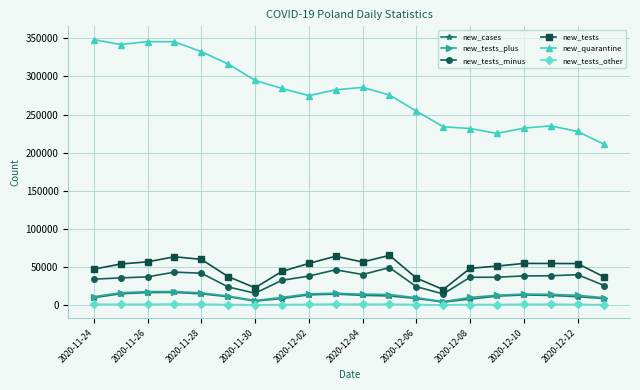

Which series has the widest spread of values?

new_quarantine